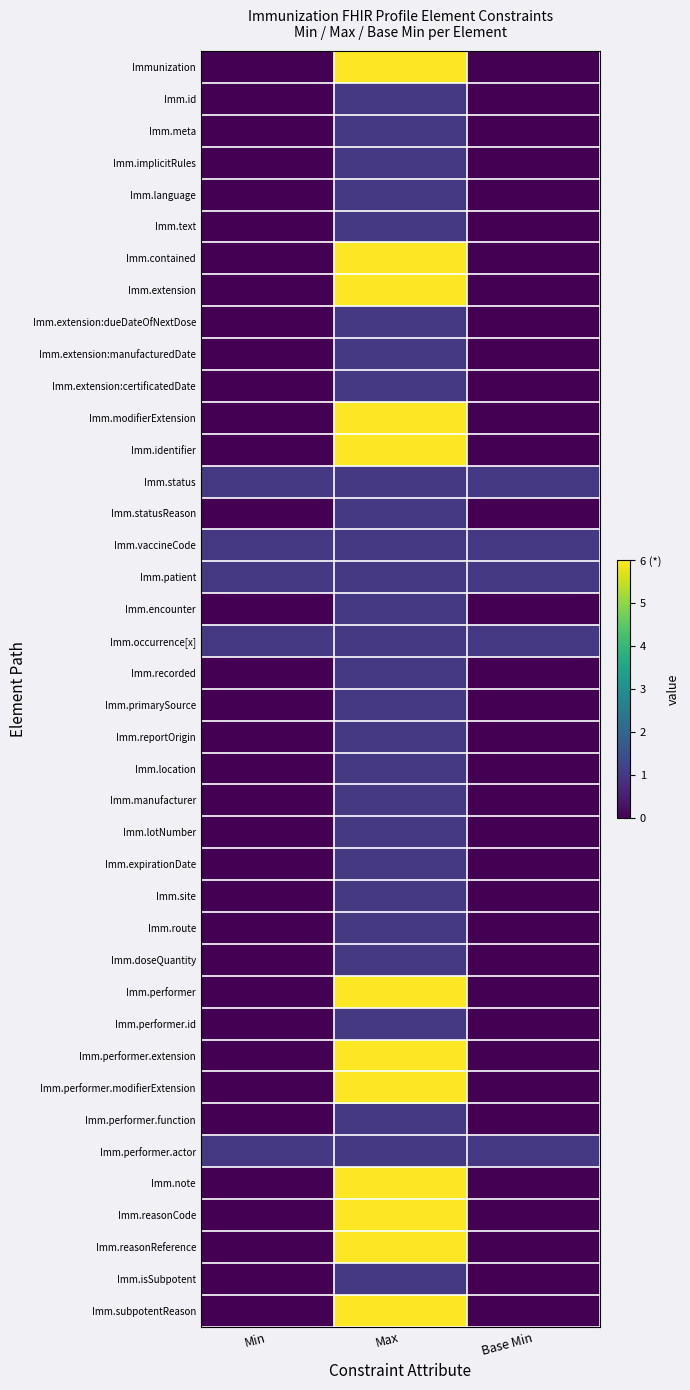

Reading left to right, extract all data points from this chart.

Immunization: Min=0	Max=6	Base Min=0
Imm.id: Min=0	Max=1	Base Min=0
Imm.meta: Min=0	Max=1	Base Min=0
Imm.implicitRules: Min=0	Max=1	Base Min=0
Imm.language: Min=0	Max=1	Base Min=0
Imm.text: Min=0	Max=1	Base Min=0
Imm.contained: Min=0	Max=6	Base Min=0
Imm.extension: Min=0	Max=6	Base Min=0
Imm.extension:dueDateOfNextDose: Min=0	Max=1	Base Min=0
Imm.extension:manufacturedDate: Min=0	Max=1	Base Min=0
Imm.extension:certificatedDate: Min=0	Max=1	Base Min=0
Imm.modifierExtension: Min=0	Max=6	Base Min=0
Imm.identifier: Min=0	Max=6	Base Min=0
Imm.status: Min=1	Max=1	Base Min=1
Imm.statusReason: Min=0	Max=1	Base Min=0
Imm.vaccineCode: Min=1	Max=1	Base Min=1
Imm.patient: Min=1	Max=1	Base Min=1
Imm.encounter: Min=0	Max=1	Base Min=0
Imm.occurrence[x]: Min=1	Max=1	Base Min=1
Imm.recorded: Min=0	Max=1	Base Min=0
Imm.primarySource: Min=0	Max=1	Base Min=0
Imm.reportOrigin: Min=0	Max=1	Base Min=0
Imm.location: Min=0	Max=1	Base Min=0
Imm.manufacturer: Min=0	Max=1	Base Min=0
Imm.lotNumber: Min=0	Max=1	Base Min=0
Imm.expirationDate: Min=0	Max=1	Base Min=0
Imm.site: Min=0	Max=1	Base Min=0
Imm.route: Min=0	Max=1	Base Min=0
Imm.doseQuantity: Min=0	Max=1	Base Min=0
Imm.performer: Min=0	Max=6	Base Min=0
Imm.performer.id: Min=0	Max=1	Base Min=0
Imm.performer.extension: Min=0	Max=6	Base Min=0
Imm.performer.modifierExtension: Min=0	Max=6	Base Min=0
Imm.performer.function: Min=0	Max=1	Base Min=0
Imm.performer.actor: Min=1	Max=1	Base Min=1
Imm.note: Min=0	Max=6	Base Min=0
Imm.reasonCode: Min=0	Max=6	Base Min=0
Imm.reasonReference: Min=0	Max=6	Base Min=0
Imm.isSubpotent: Min=0	Max=1	Base Min=0
Imm.subpotentReason: Min=0	Max=6	Base Min=0